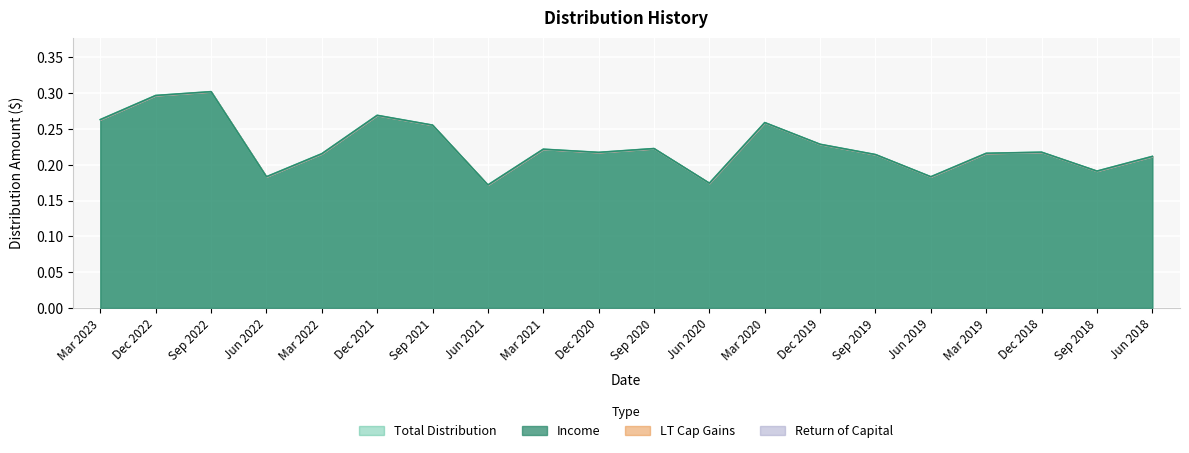

In Income, how many points are lower than both neighbors (excluding endpoints)?

6